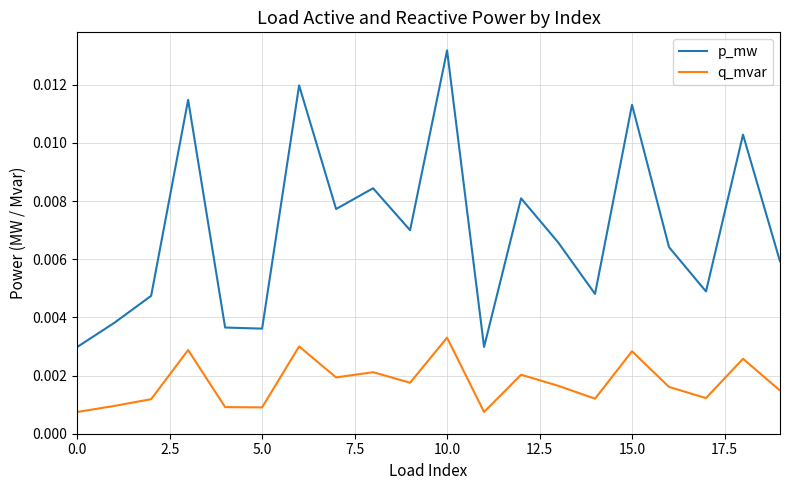

Rank the series by their maximum value, from lowest to highest.

q_mvar, p_mw